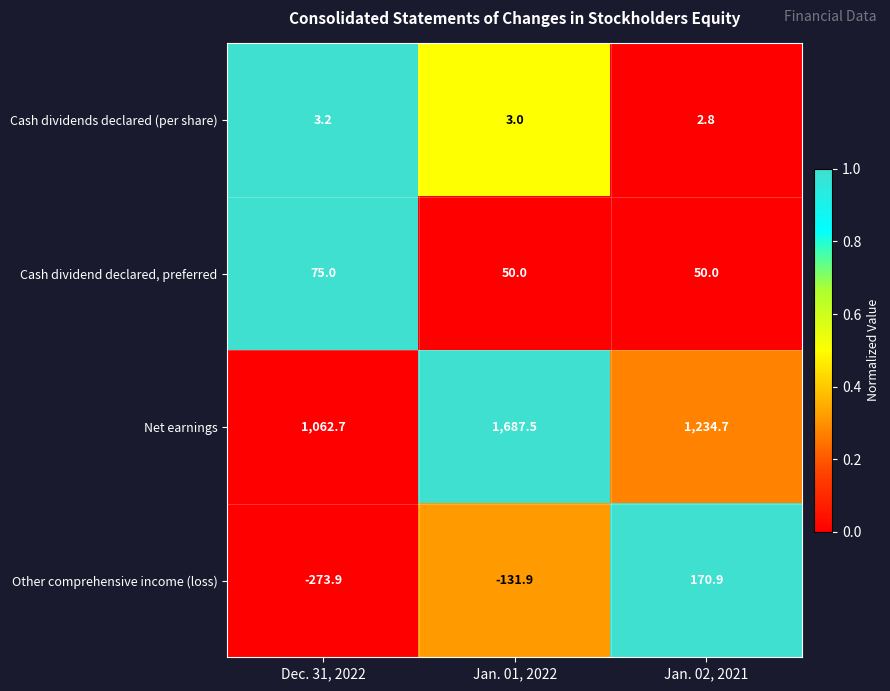

What is the difference between the maximum and minimum values in the Other comprehensive income (loss) series?

444.8